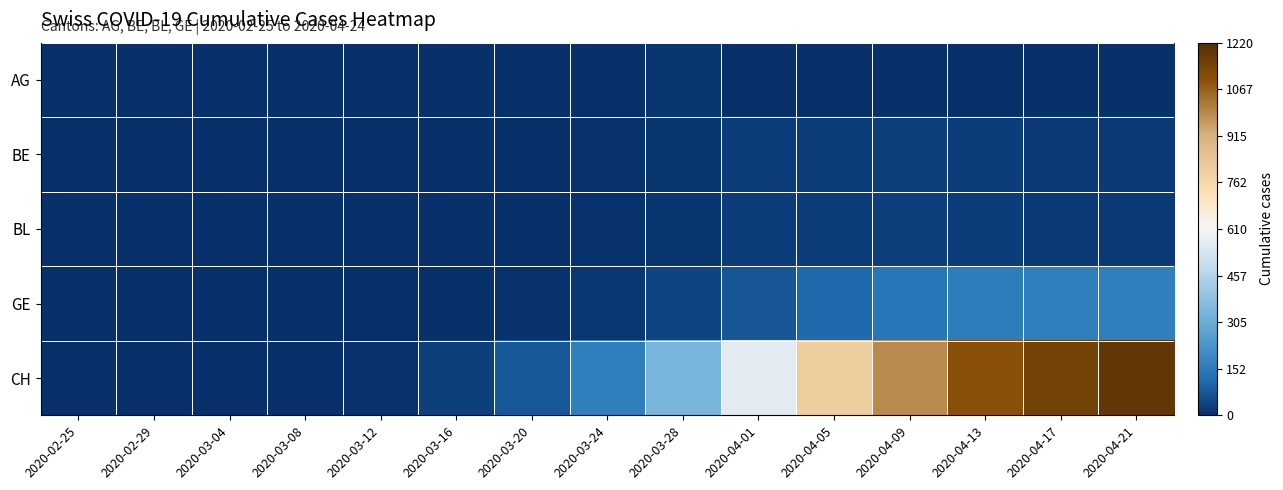

Which series has the widest spread of values?

CH